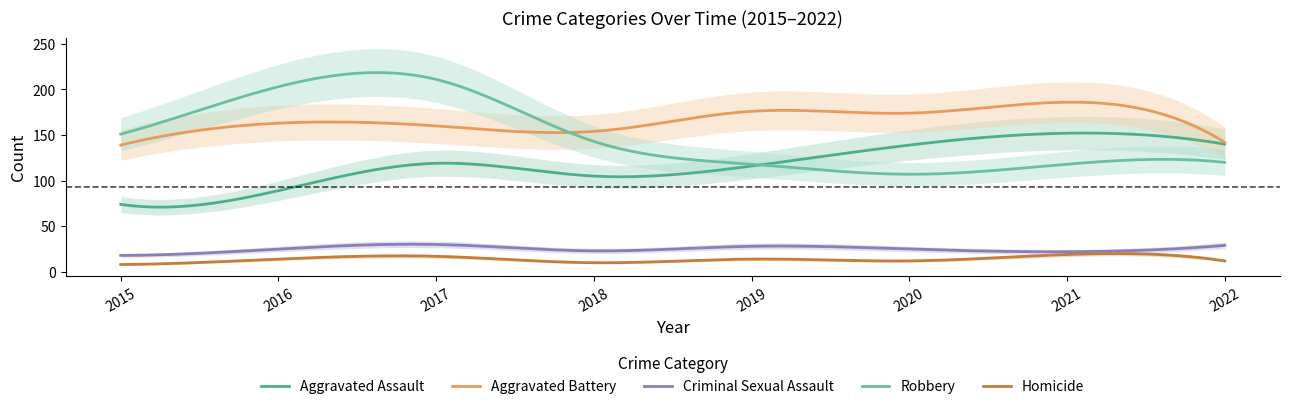

What is the sum of the Aggravated Battery values at 2021 and 2018?

340